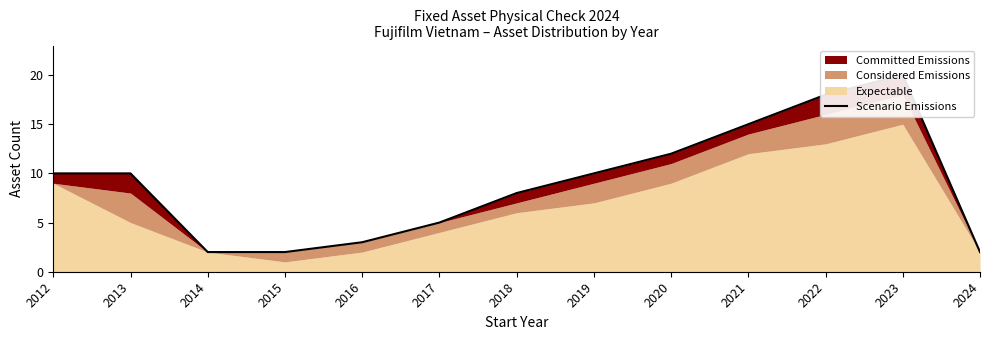

What is the difference between the second highest and second lowest values?

16